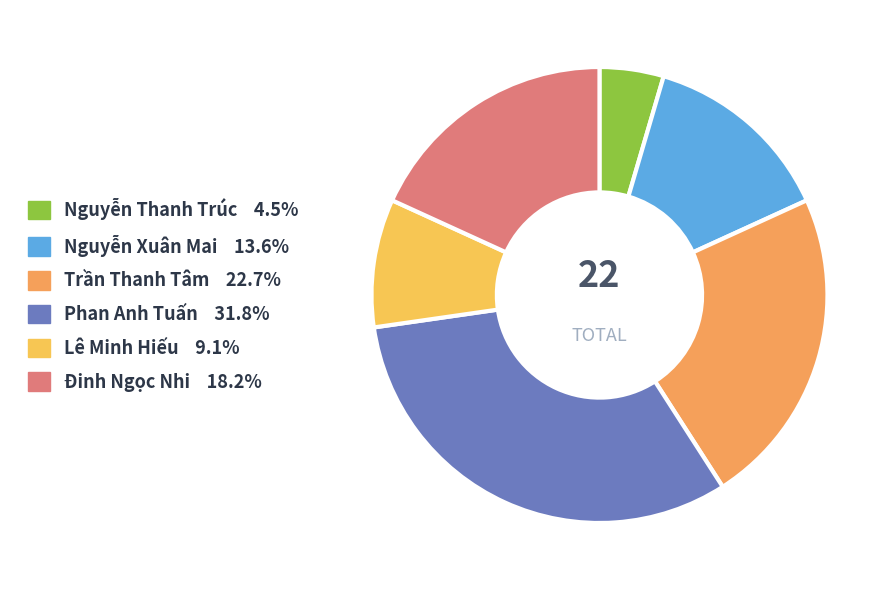

What percentage do Đinh Ngọc Nhi and Nguyễn Thanh Trúc together represent?

22.7%